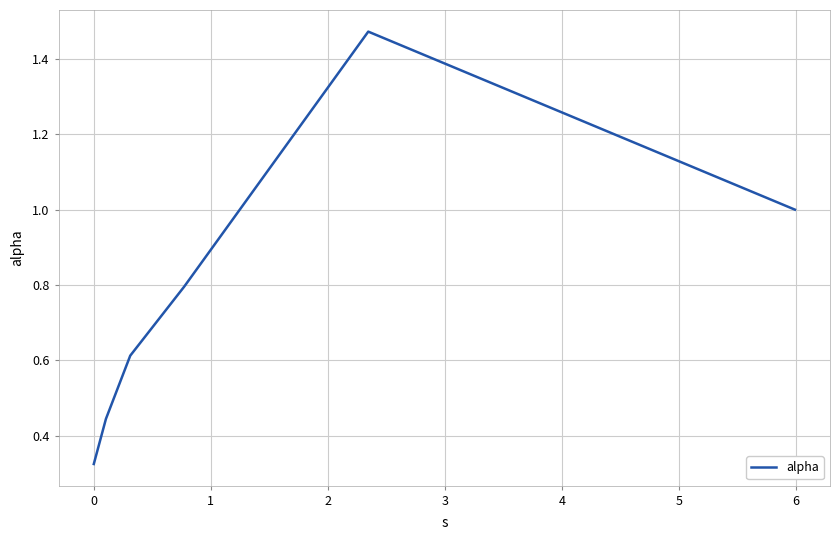

What is the sum of all values?

4.7